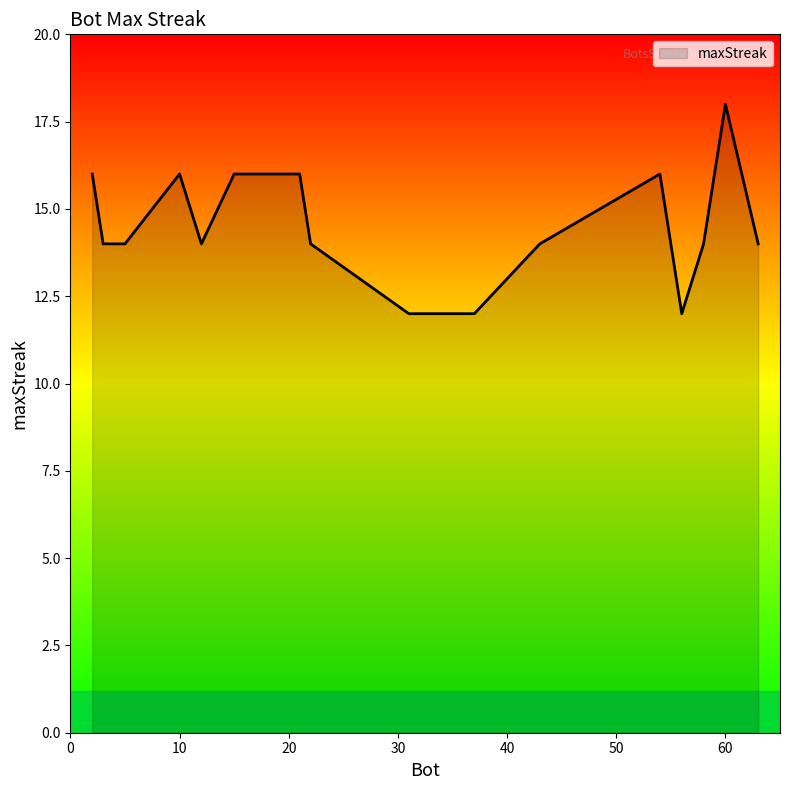

What is the maximum value shown in the chart?

18